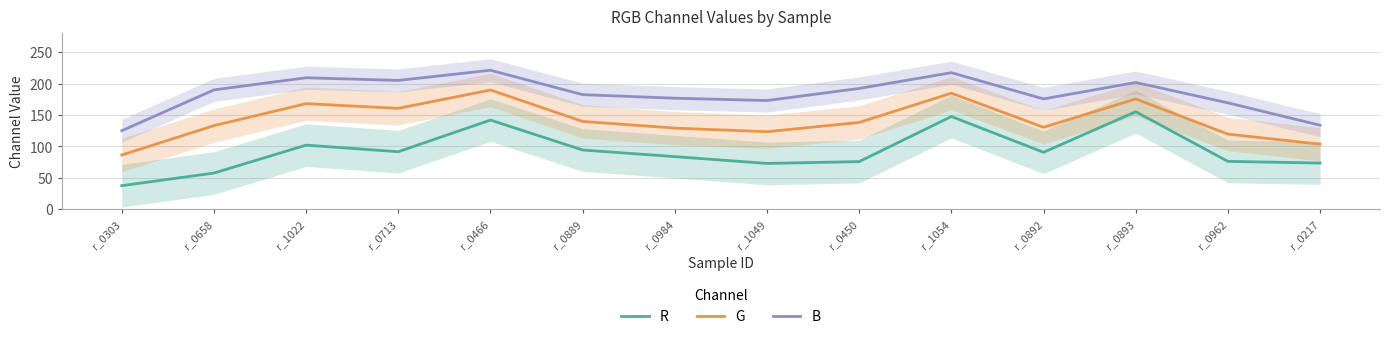

How many interior local peaks does the G series have?

4